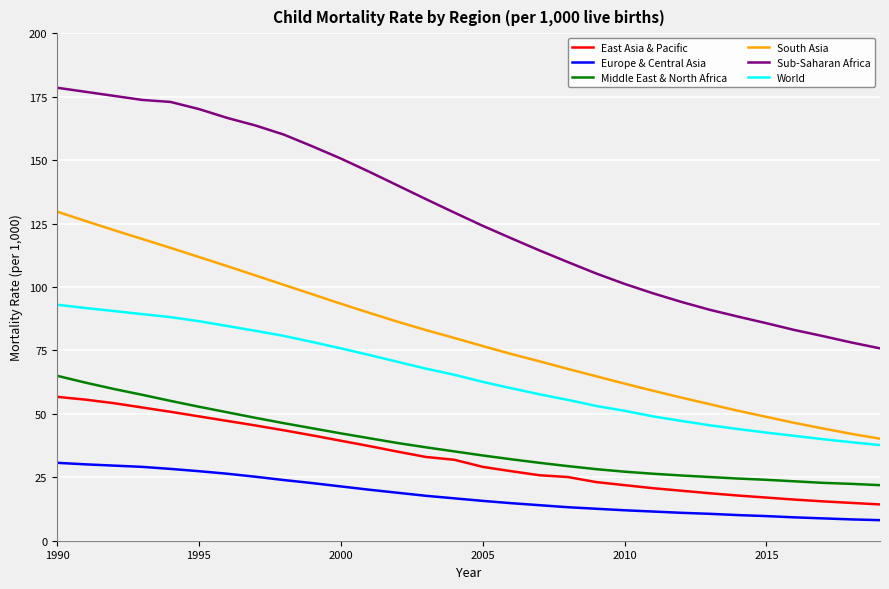

True or false: South Asia and East Asia & Pacific cross at least once.

False